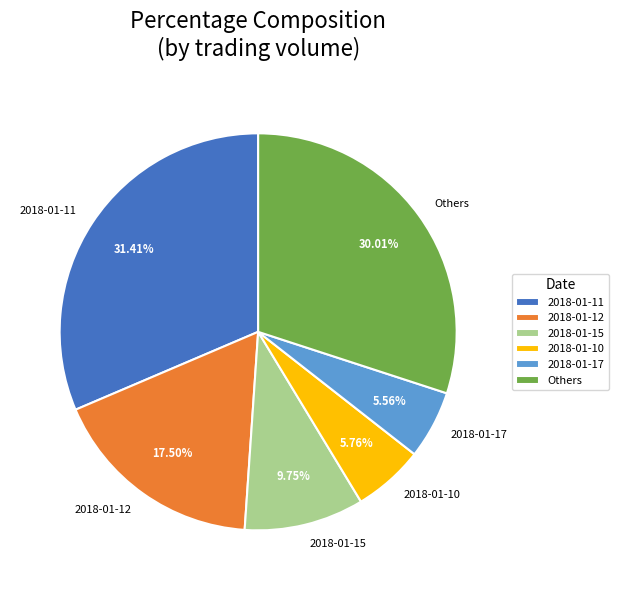

Is the sum of 2018-01-17 and 2018-01-12 greater than half?

No